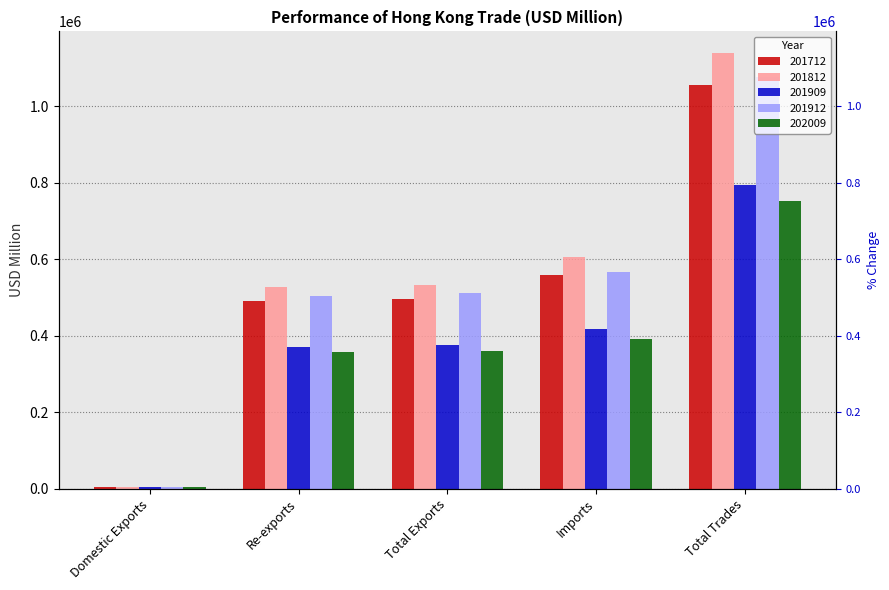

What is the label of the 3rd bar from the right?

Total Exports